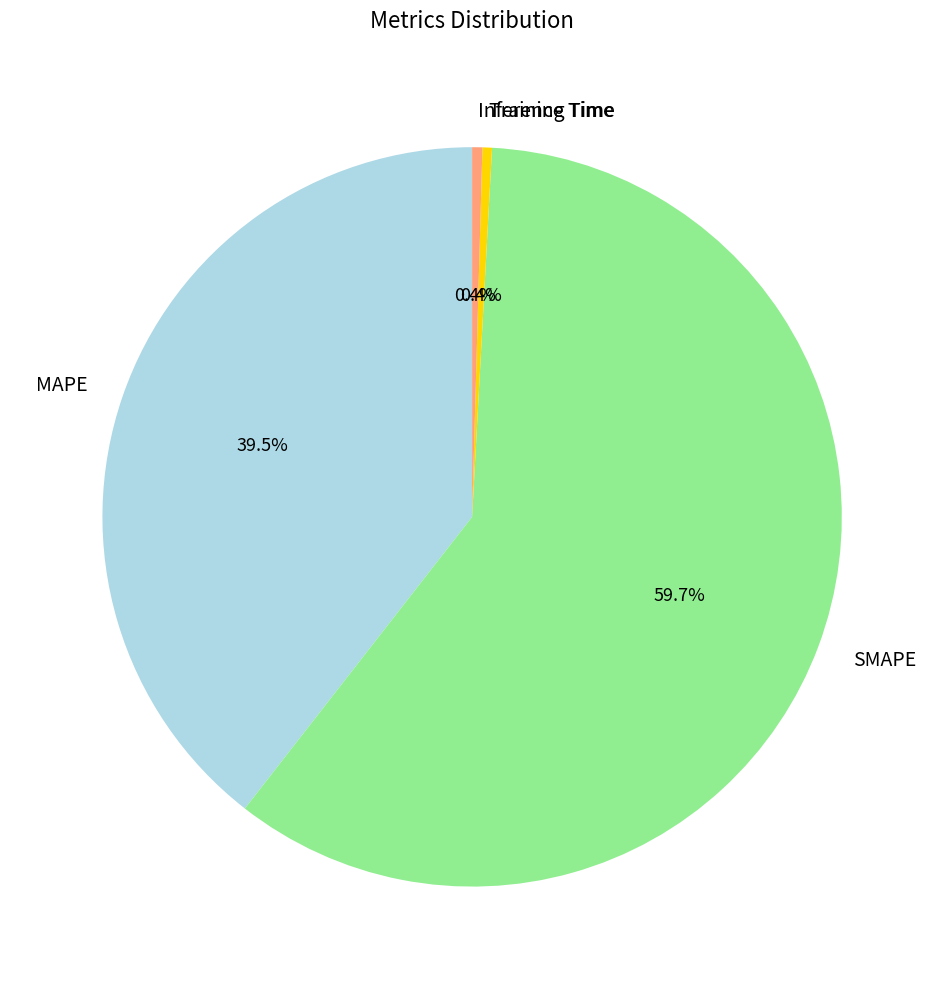

To the nearest percent, what portion does SMAPE represent?

60%